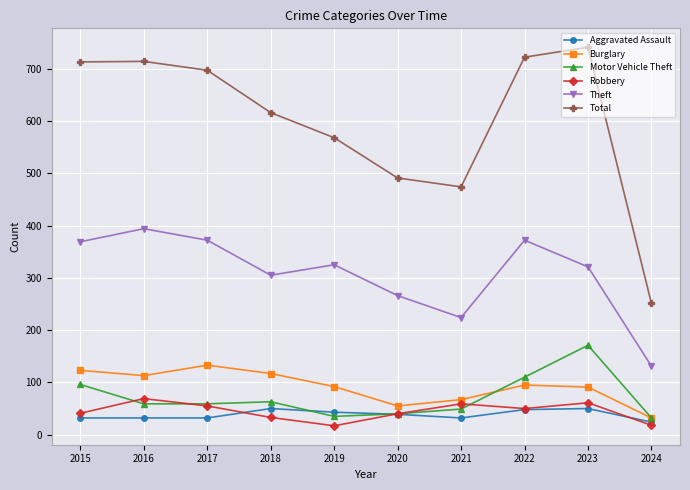

Does the chart have visible grid lines?

Yes